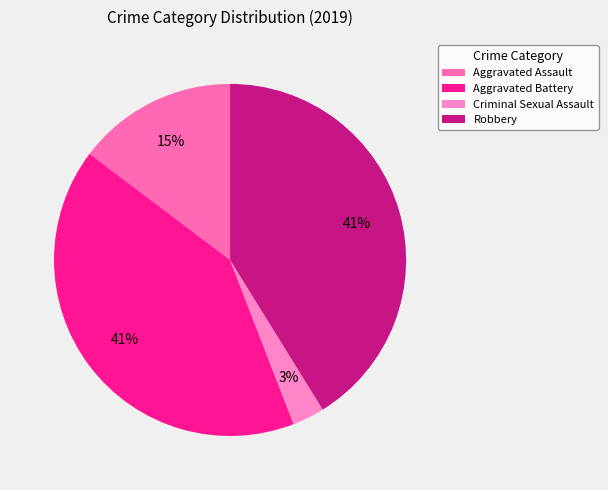

What percentage is NOT represented by Criminal Sexual Assault?

97.1%